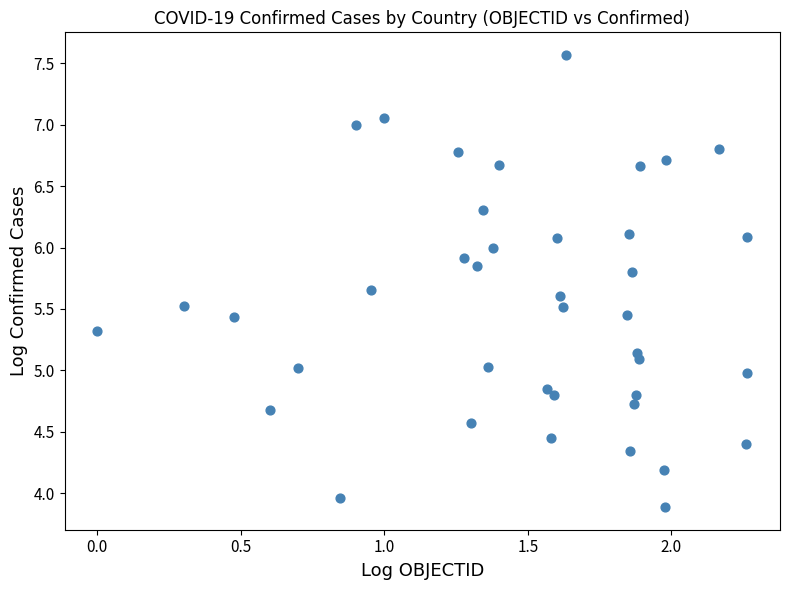

What is the range of X values (max minus min)?

2.3